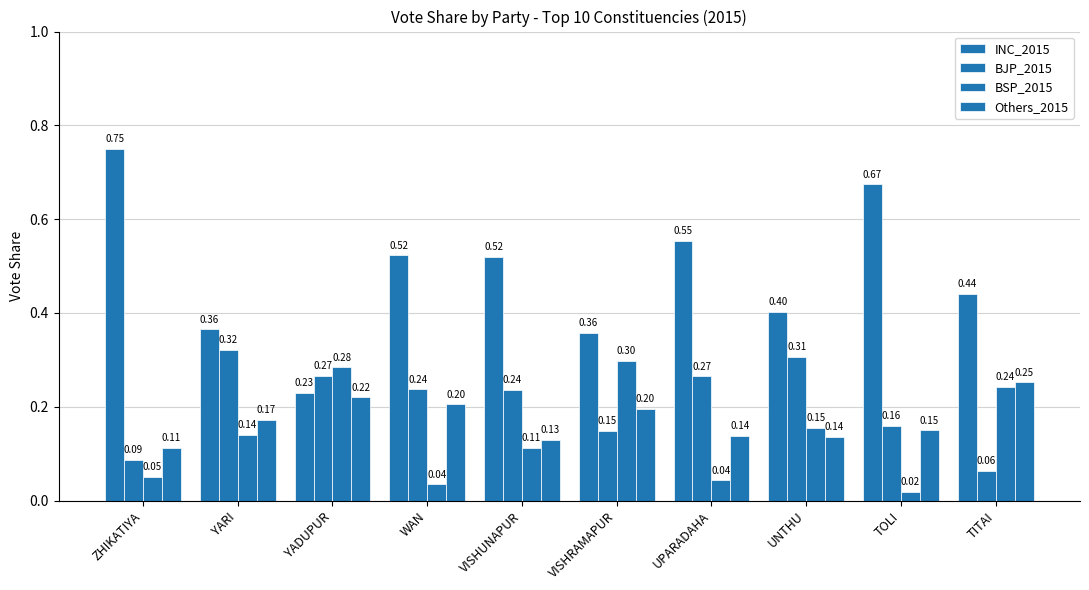

Reading left to right, what are all the values shown in this chart?

INC_2015: ZHIKATIYA=0.8	YARI=0.4	YADUPUR=0.2	WAN=0.5	VISHUNAPUR=0.5	VISHRAMAPUR=0.4	UPARADAHA=0.6	UNTHU=0.4	TOLI=0.7	TITAI=0.4
BJP_2015: ZHIKATIYA=0.1	YARI=0.3	YADUPUR=0.3	WAN=0.2	VISHUNAPUR=0.2	VISHRAMAPUR=0.1	UPARADAHA=0.3	UNTHU=0.3	TOLI=0.2	TITAI=0.1
BSP_2015: ZHIKATIYA=0.1	YARI=0.1	YADUPUR=0.3	WAN=0.0	VISHUNAPUR=0.1	VISHRAMAPUR=0.3	UPARADAHA=0.0	UNTHU=0.2	TOLI=0.0	TITAI=0.2
Others_2015: ZHIKATIYA=0.1	YARI=0.2	YADUPUR=0.2	WAN=0.2	VISHUNAPUR=0.1	VISHRAMAPUR=0.2	UPARADAHA=0.1	UNTHU=0.1	TOLI=0.1	TITAI=0.3